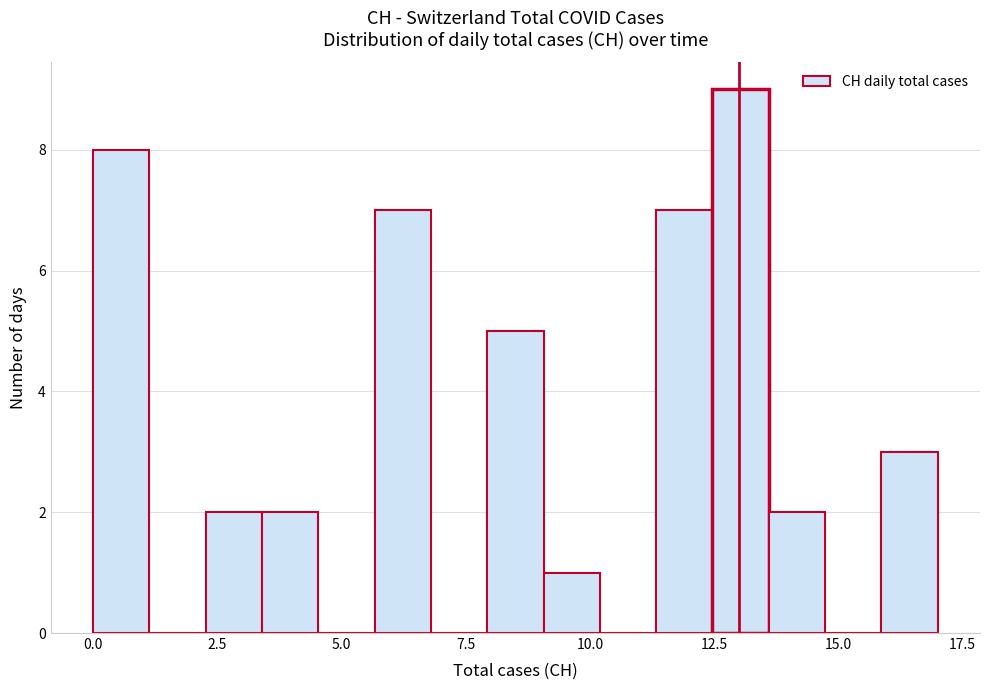

Read against the x-axis, roughly where is the centre of the tallest bar?

13.0